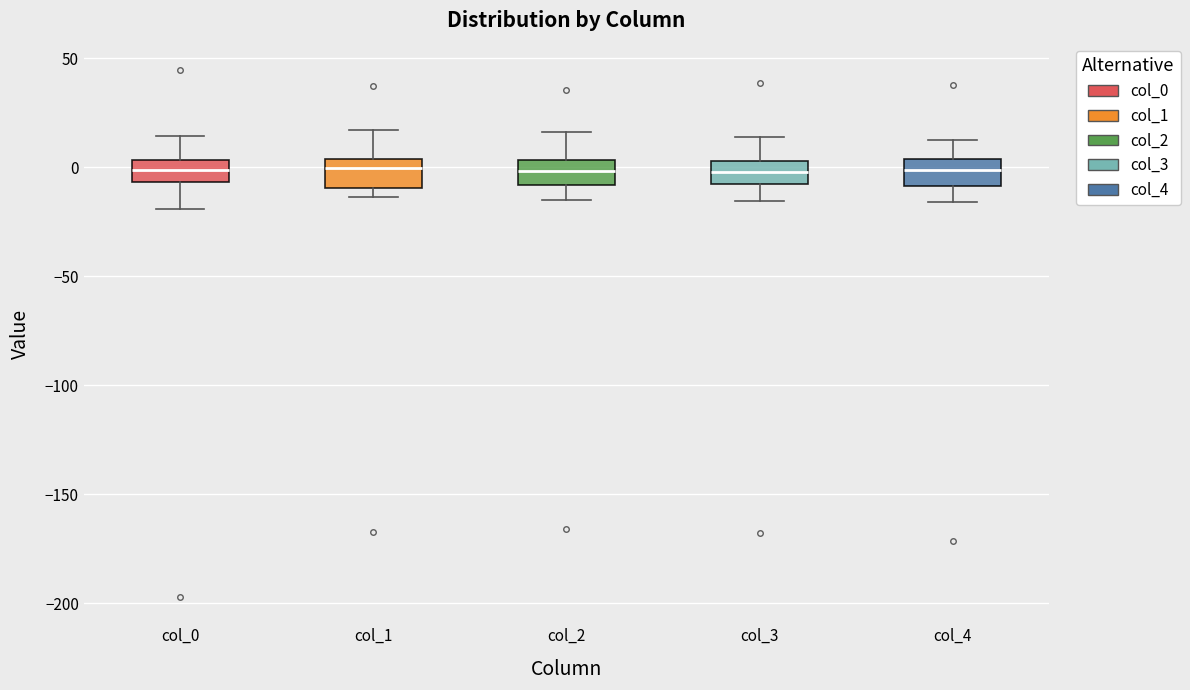

Reading left to right, read every box against the y-axis: the position of its median line, the range the box covers, and the ends of its whiskers. The values are not printed on the chart, so give them approximately, as read against the axis.

col_0: median 0, box -5 to 5, whiskers -20 to 15
col_1: median 0, box -10 to 5, whiskers -15 to 15
col_2: median 0, box -10 to 5, whiskers -15 to 15
col_3: median 0, box -10 to 5, whiskers -15 to 15
col_4: median 0, box -10 to 5, whiskers -15 to 15